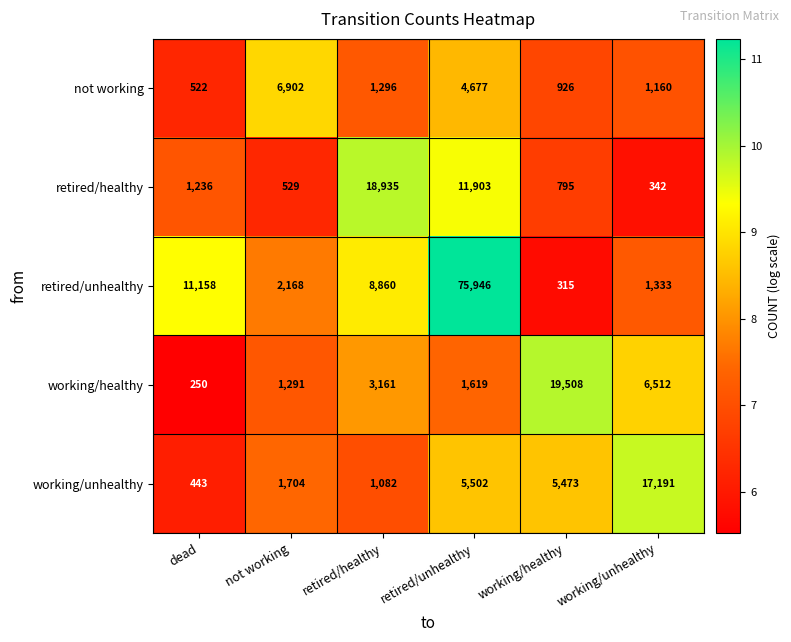

Which label corresponds to the smallest value in the chart?

dead